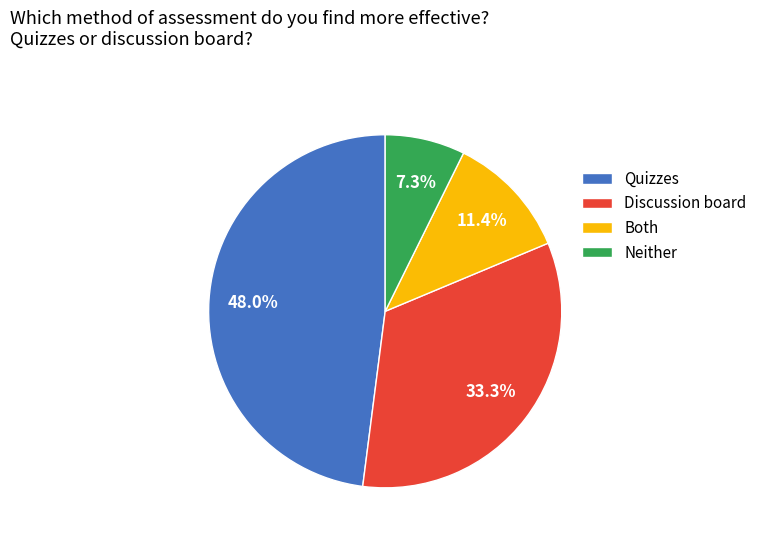

What is the smallest slice in the pie chart?

Neither